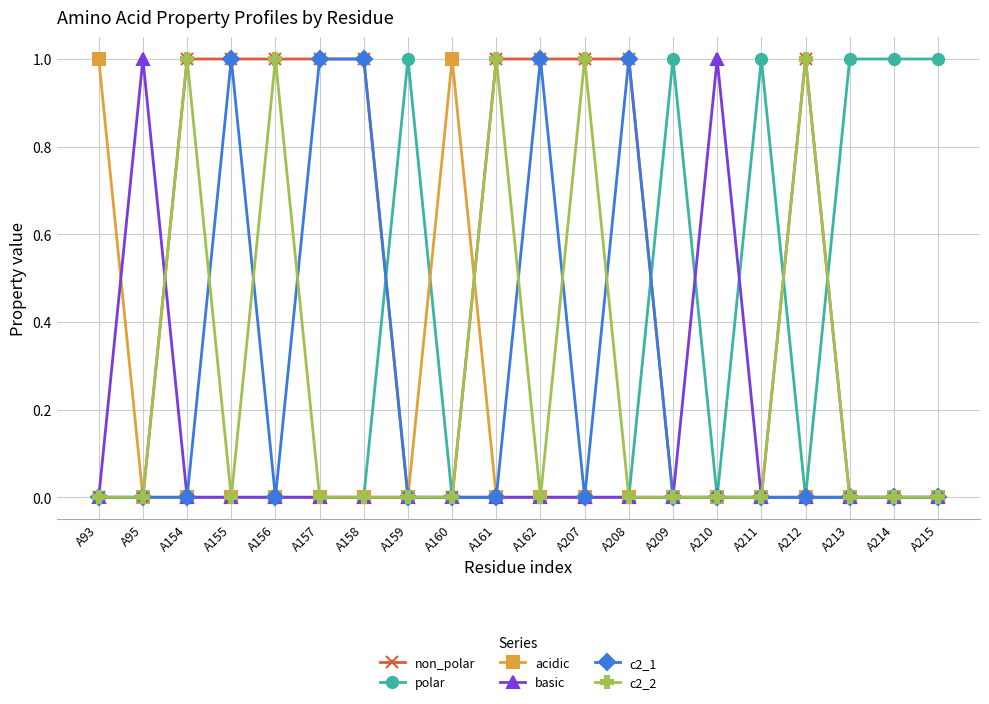

The c2_1 series shows 2 at A157. True or false?

False